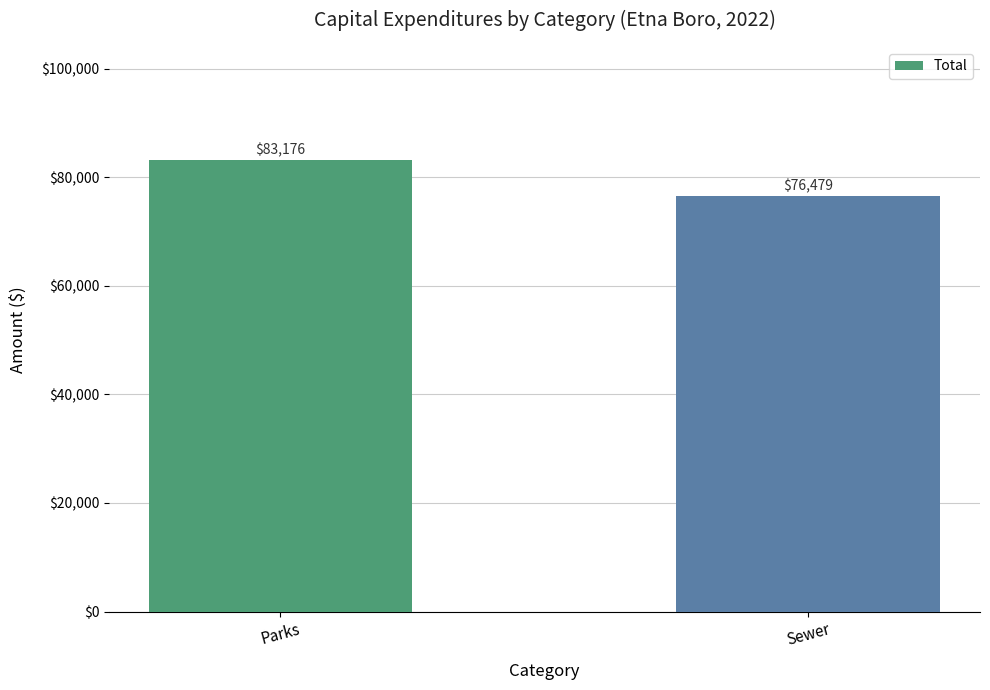

What is the sum of all values?

159655